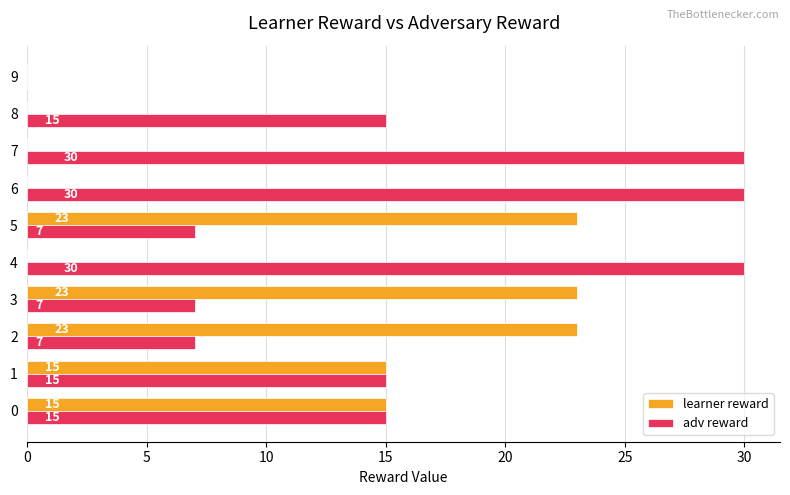

What is the highest value of the learner reward series?

23